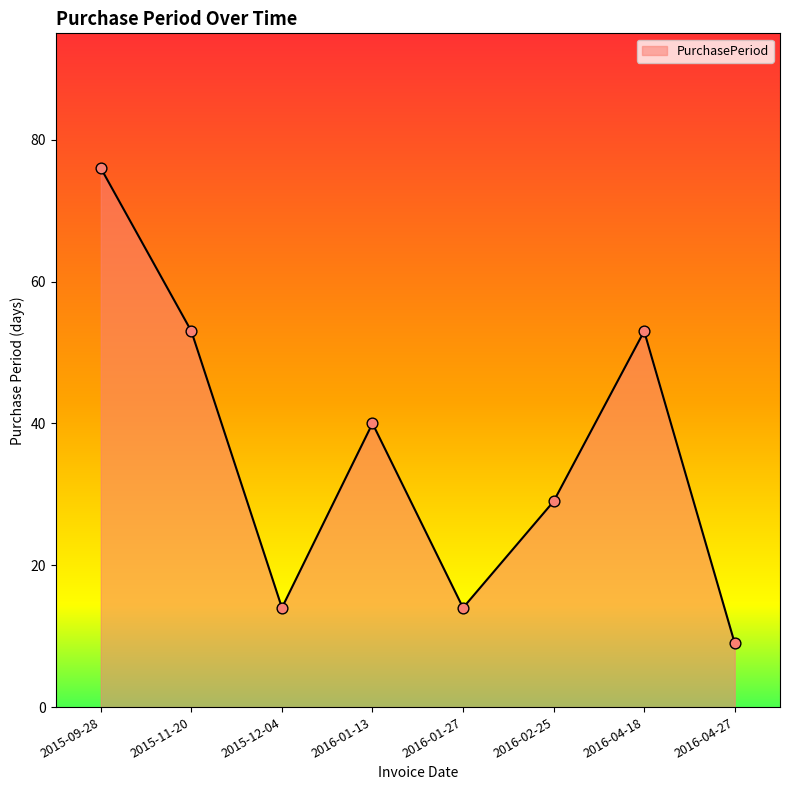

Approximately how many times larger is the value at 2015-11-20 compared to 2015-12-04?

3.8